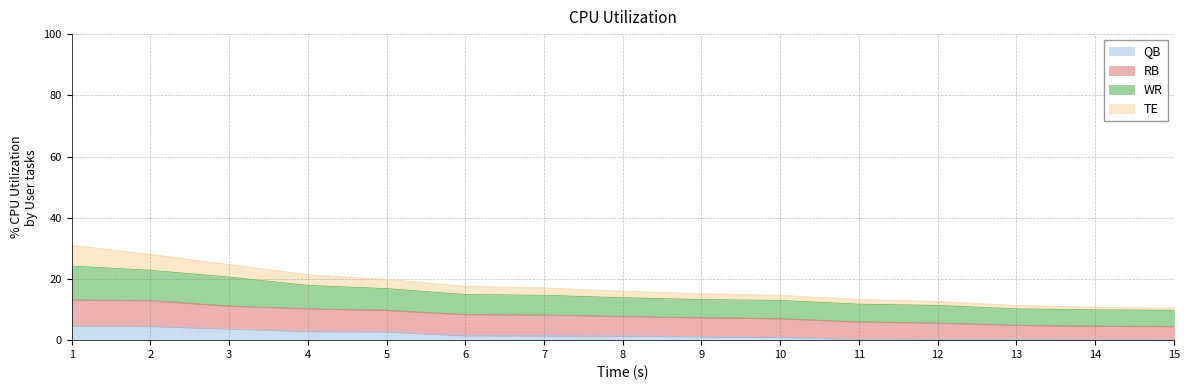

Between 3 and 11, which is larger?

3